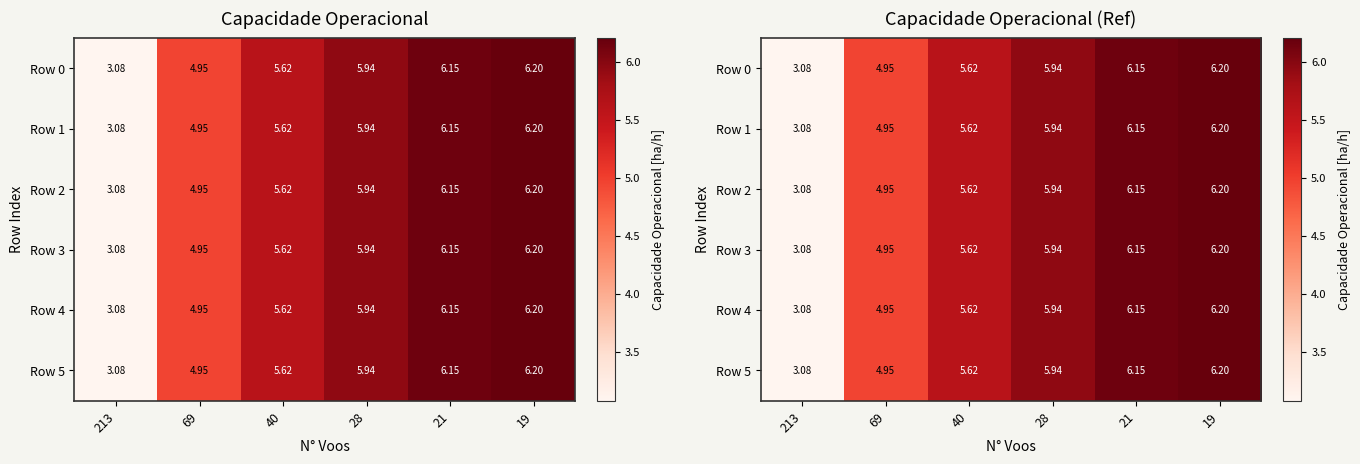

What is the difference between the Row 2 values at 28 and 40?

0.3